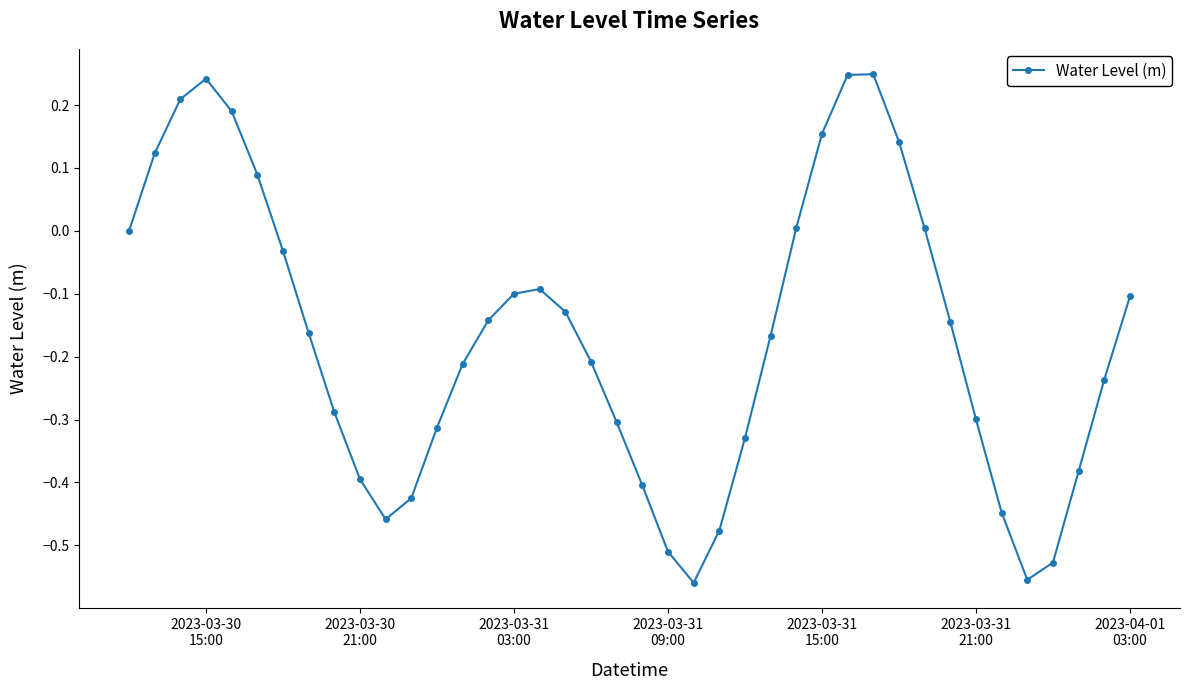

What is the difference between the maximum and second lowest values?

0.8